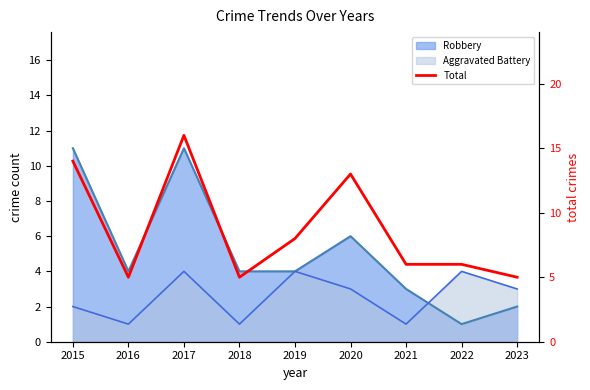

Reading left to right, extract all data points from this chart.

2015=14	2016=5	2017=16	2018=5	2019=8	2020=13	2021=6	2022=6	2023=5